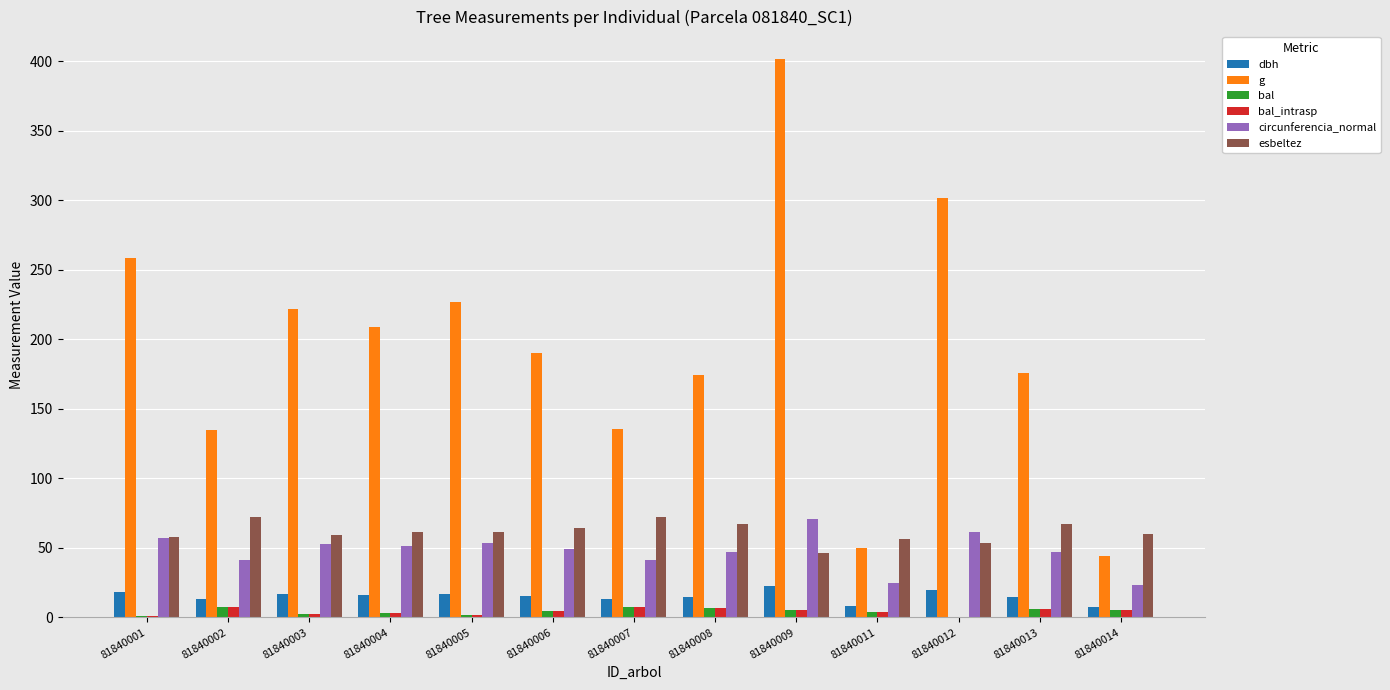

Are the bars horizontal?

No